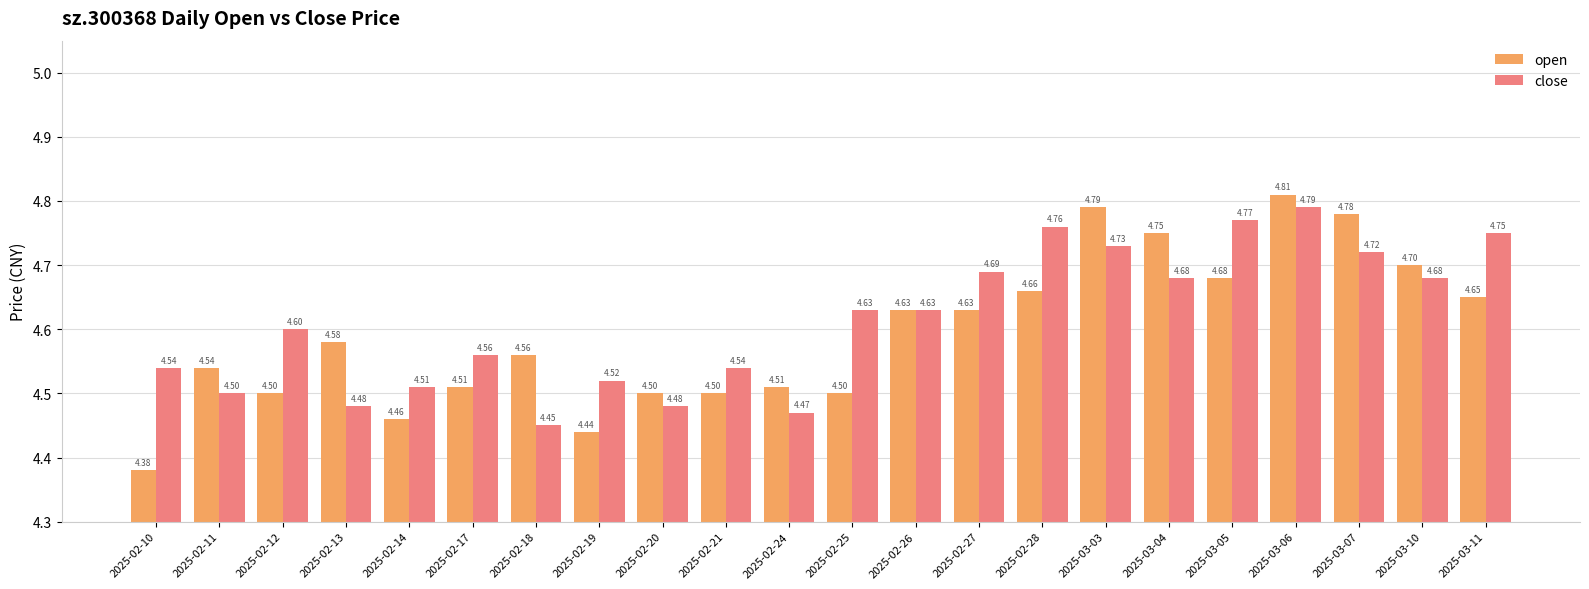

What is the total value across all series at 2025-02-21?

9.0